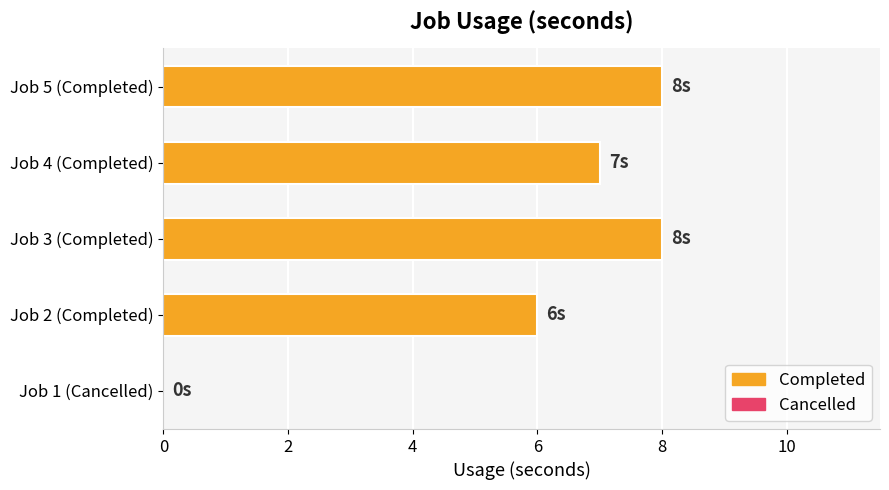

What is the maximum value shown in the chart?

8